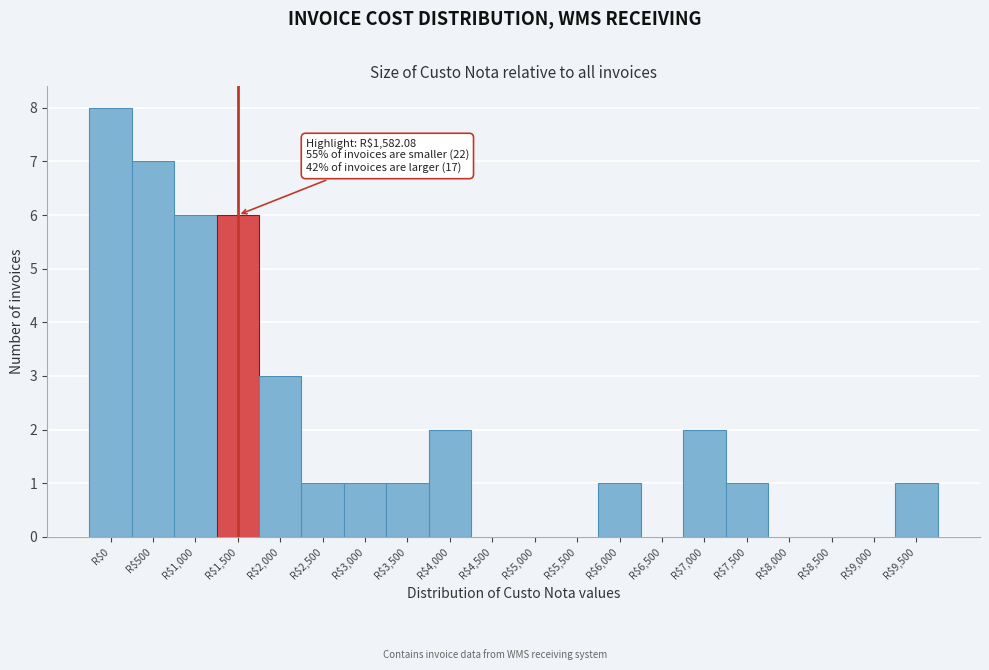

What is the sum of all values?

40